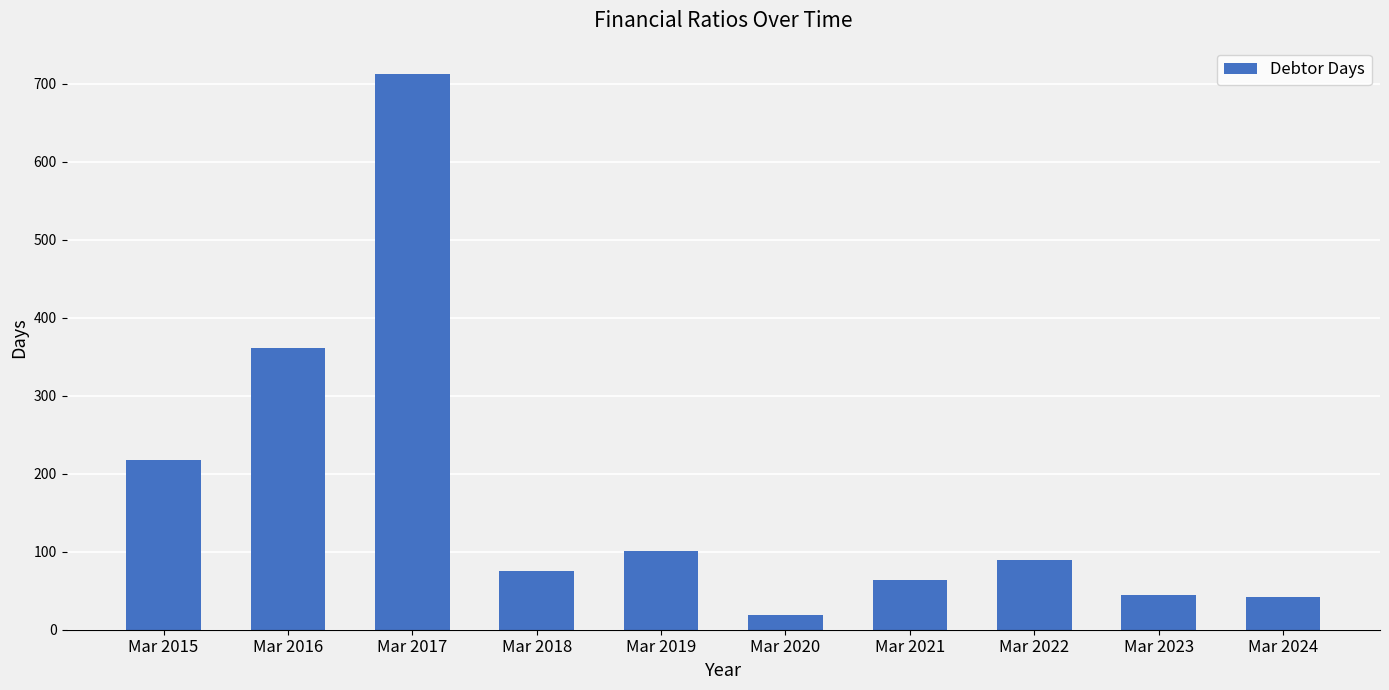

Where does the data first go above 90?

Mar 2015